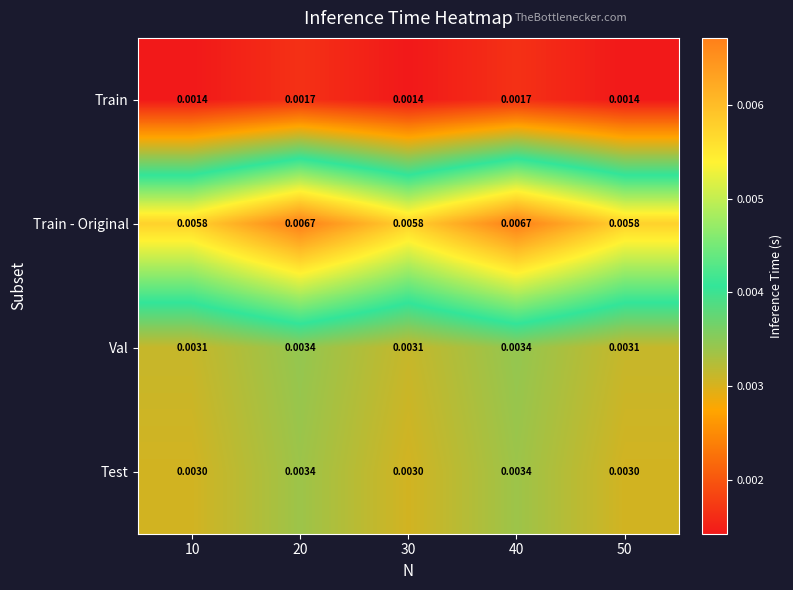

Rank the series at 30 from highest to lowest value.

Train - Original, Val, Test, Train